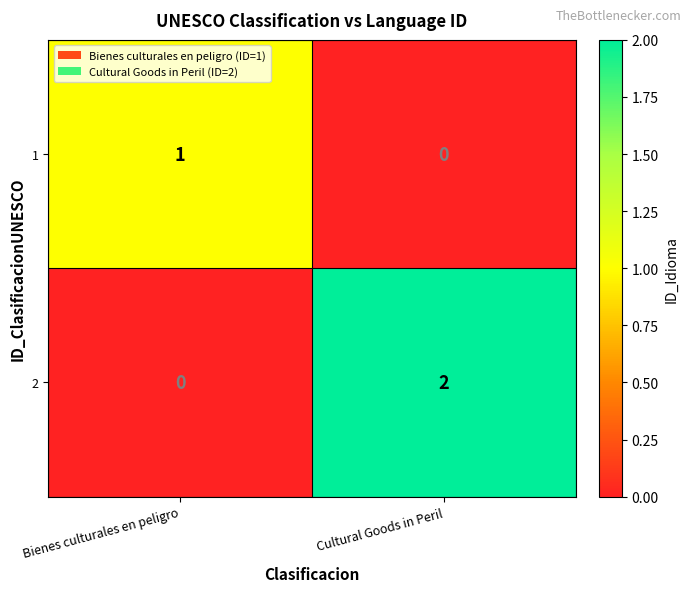

Which category has the highest value across all series?

Cultural Goods in Peril